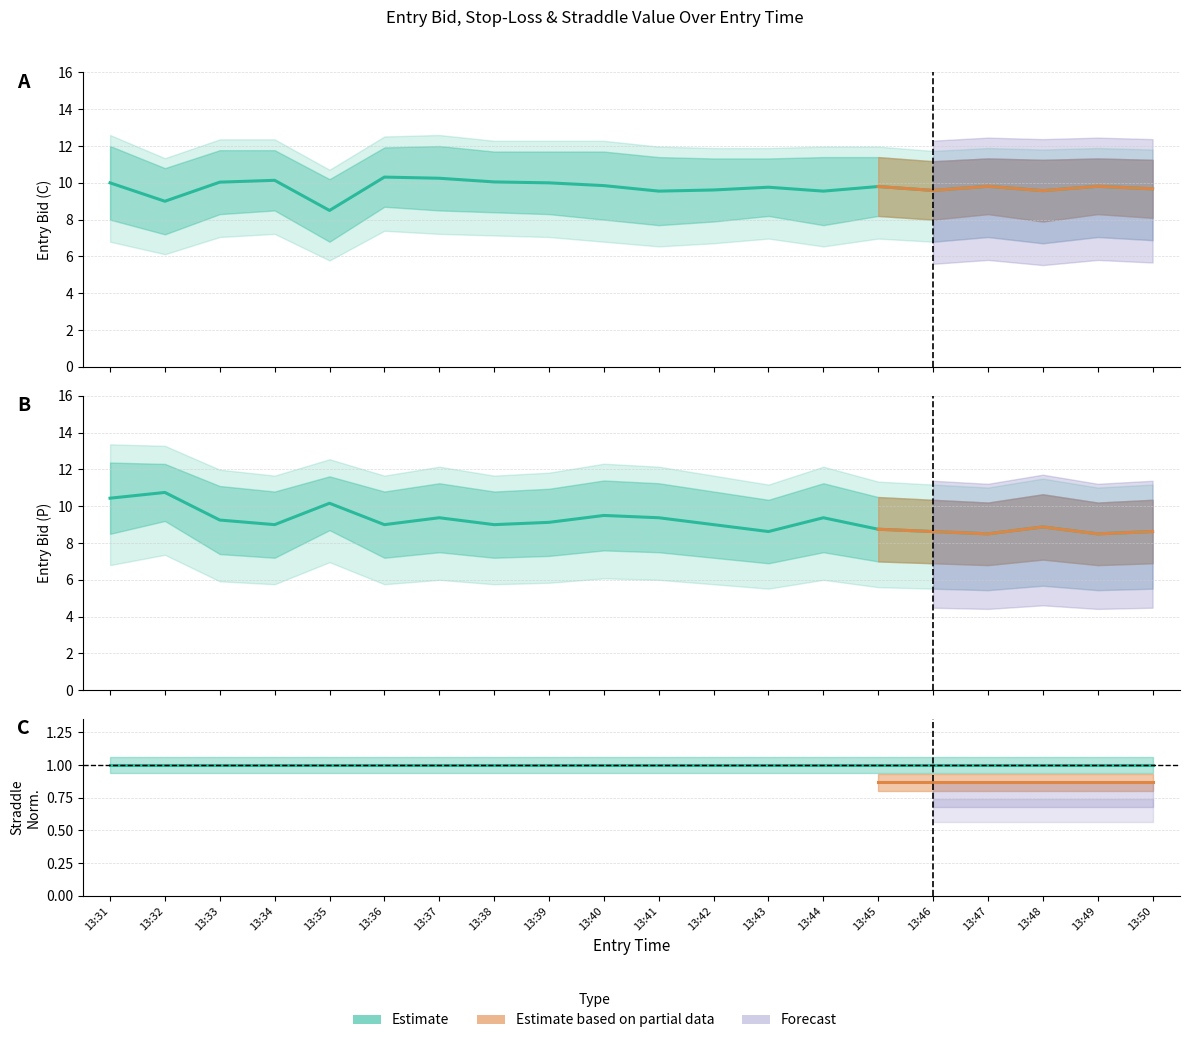

How many interior local peaks does the entry_bid_P series have?

6